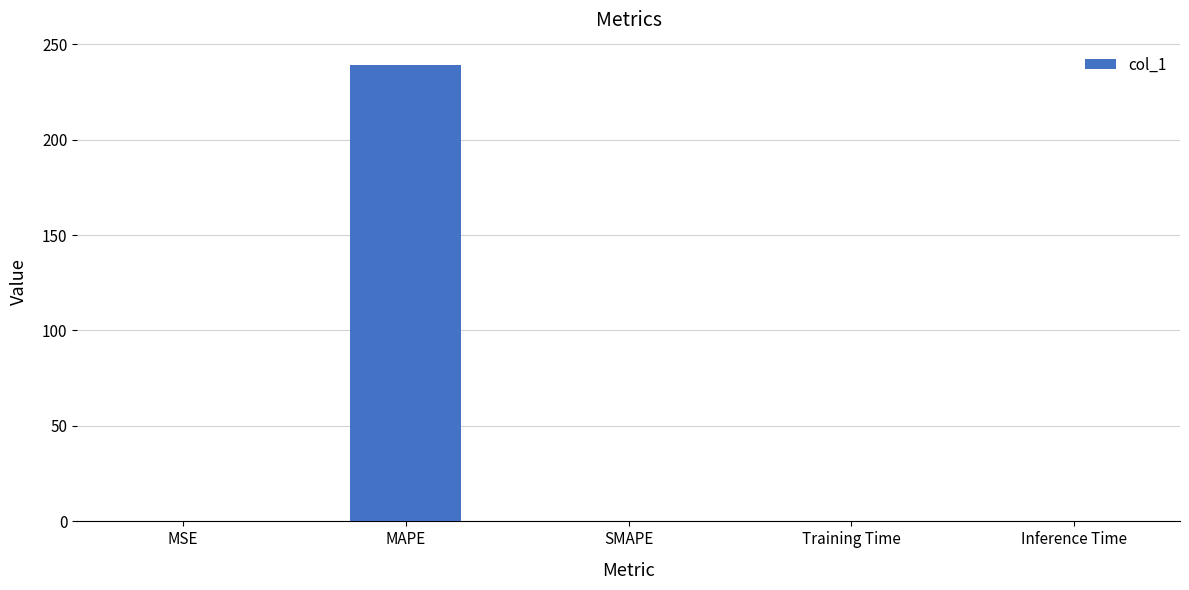

The value at MAPE is 313.0. True or false?

False